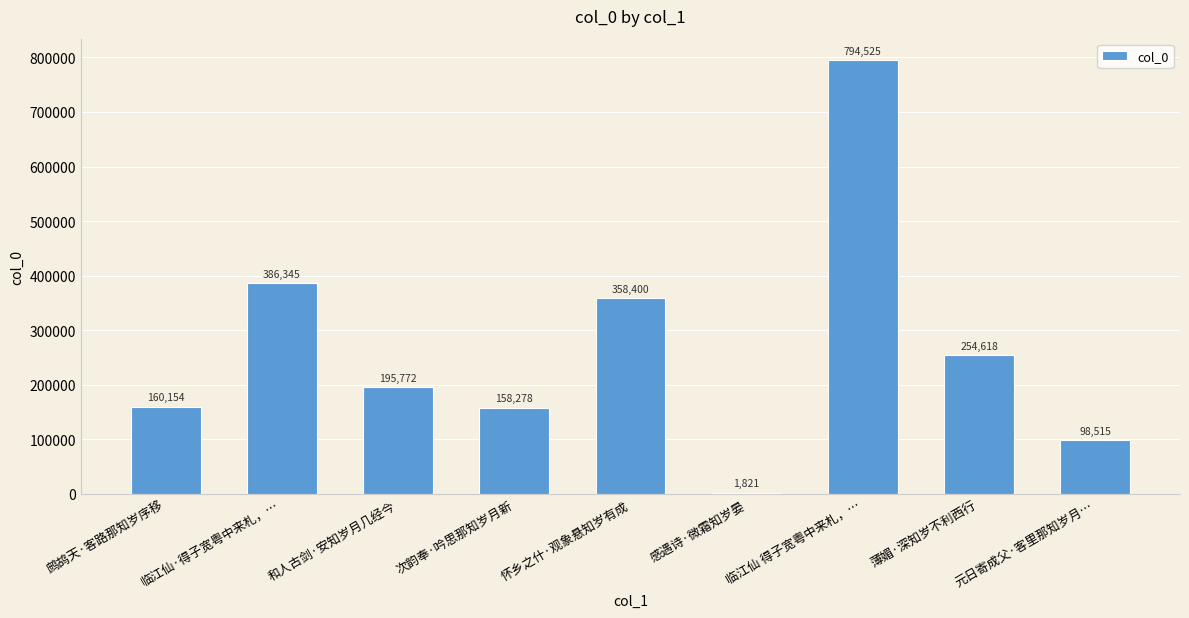

Between 薄媚·深知岁不利西行 and 次韵奉·吟思那知岁月新, which is larger?

薄媚·深知岁不利西行